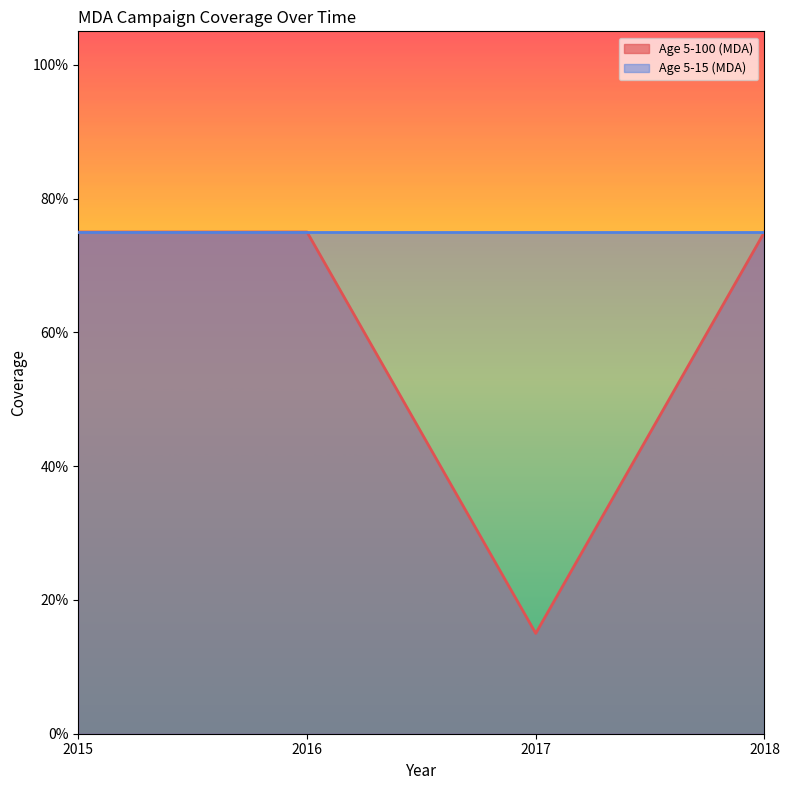

How many values are between 0 and 1?

4